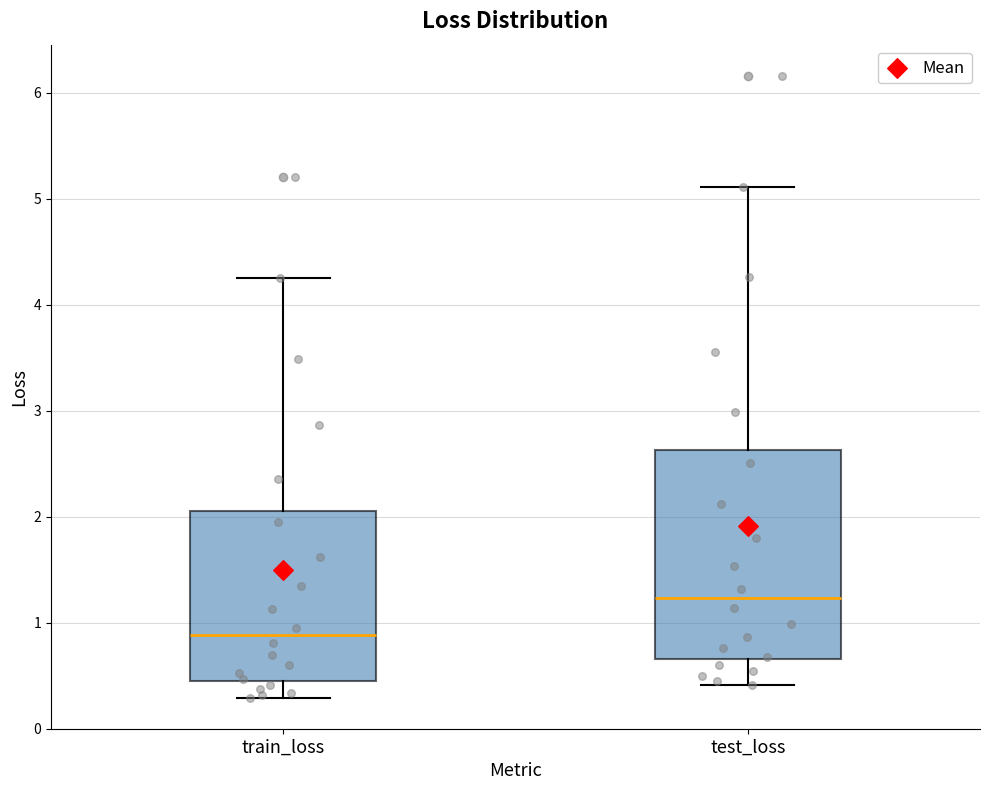

Where does the median line of the box for train_loss sit on the y-axis? The values are not printed on the chart, so give them approximately, as read against the axis.

0.9